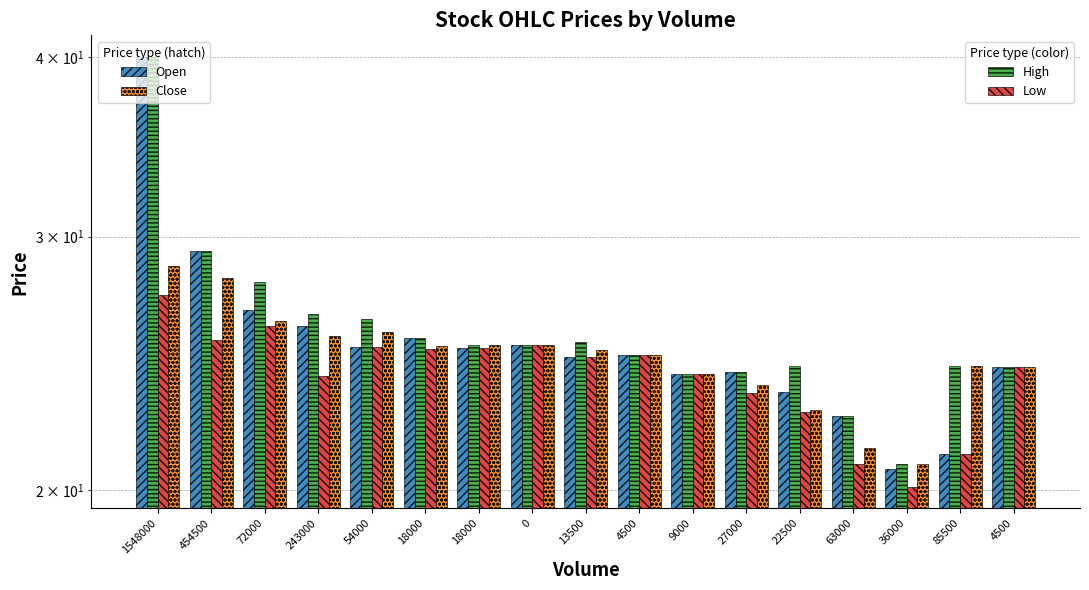

Which series has the largest total across all categories?

High